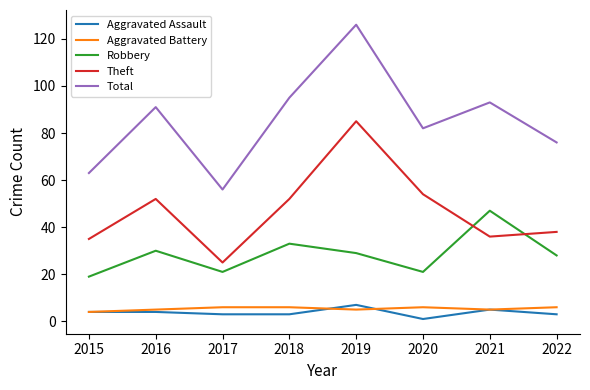

True or false: Aggravated Battery and Theft cross at least once.

False